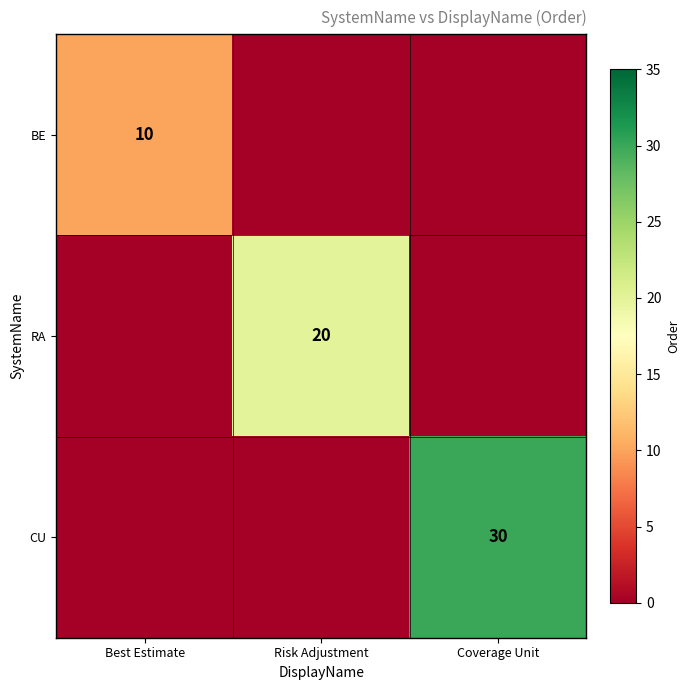

What is the difference between the maximum and minimum values in the BE series?

10